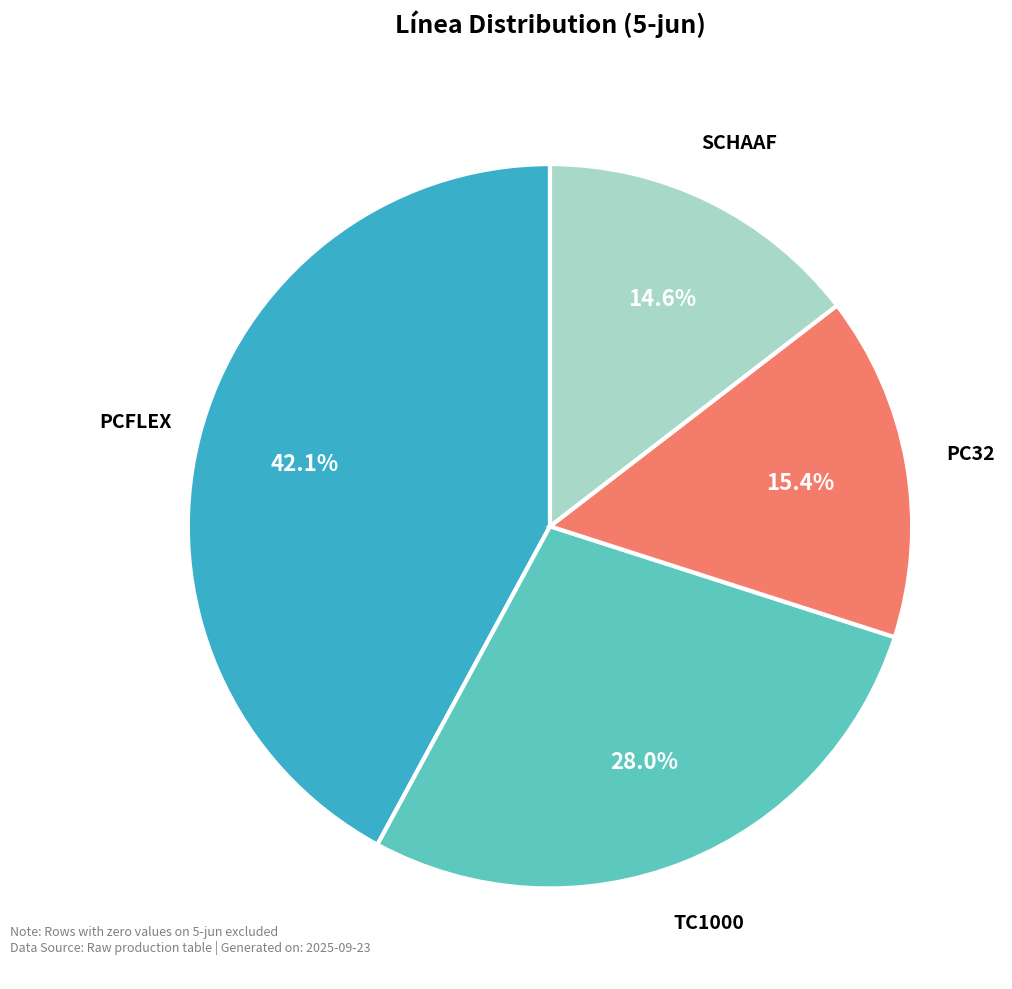

Does any single category account for the majority?

No